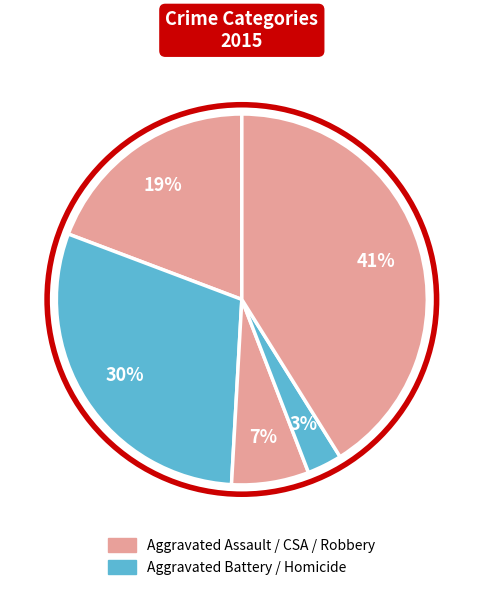

Count the number of slices in the pie.

5